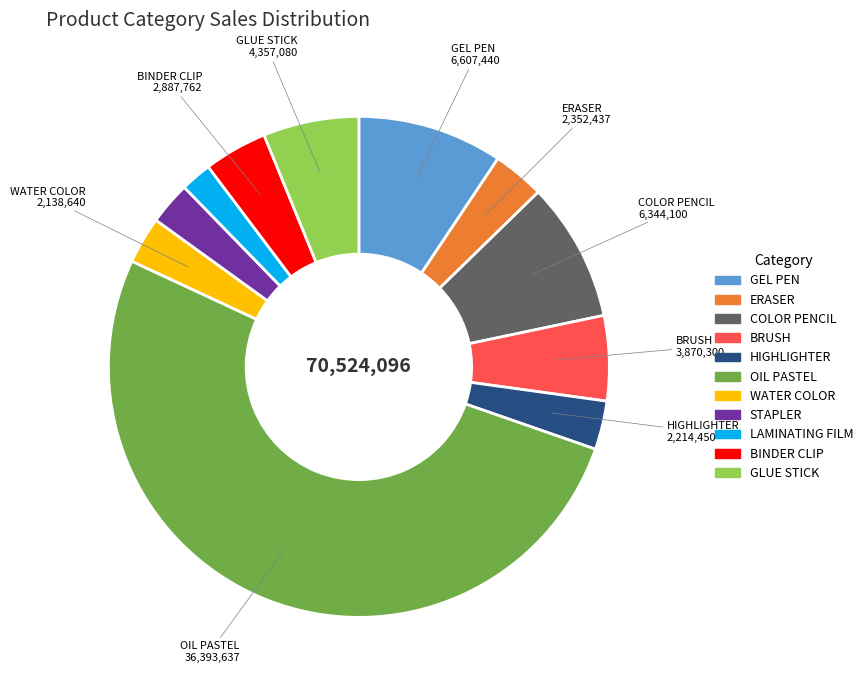

What is the largest slice in the pie chart?

OIL PASTEL